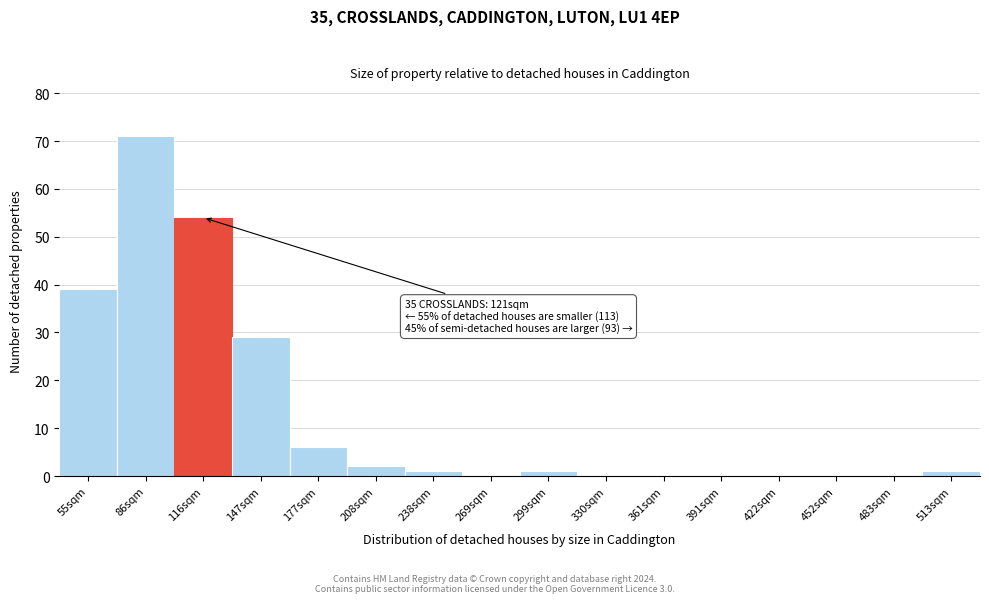

Reading left to right, transcribe all the data shown in this chart.

55sqm=39	86sqm=71	116sqm=54	147sqm=29	177sqm=6	208sqm=2	238sqm=1	269sqm=0	299sqm=1	330sqm=0	361sqm=0	391sqm=0	422sqm=0	452sqm=0	483sqm=0	513sqm=1